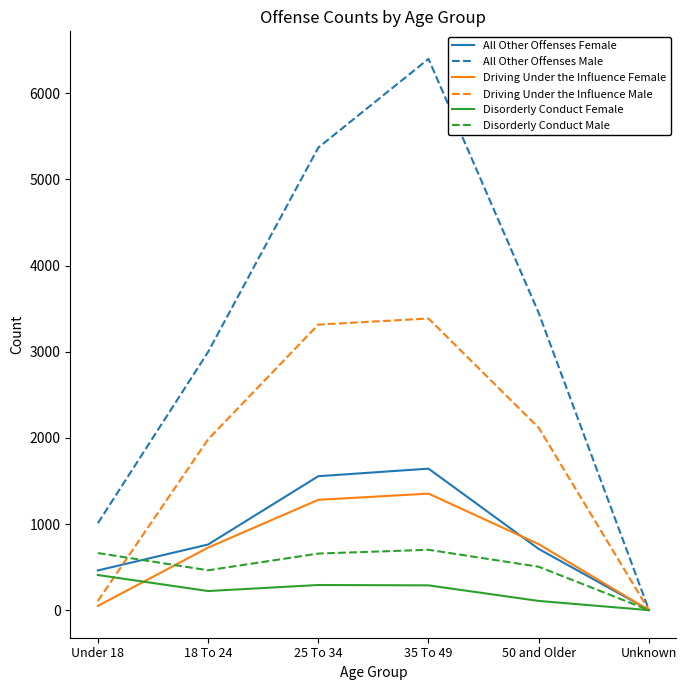

What position from the left is Unknown?

6